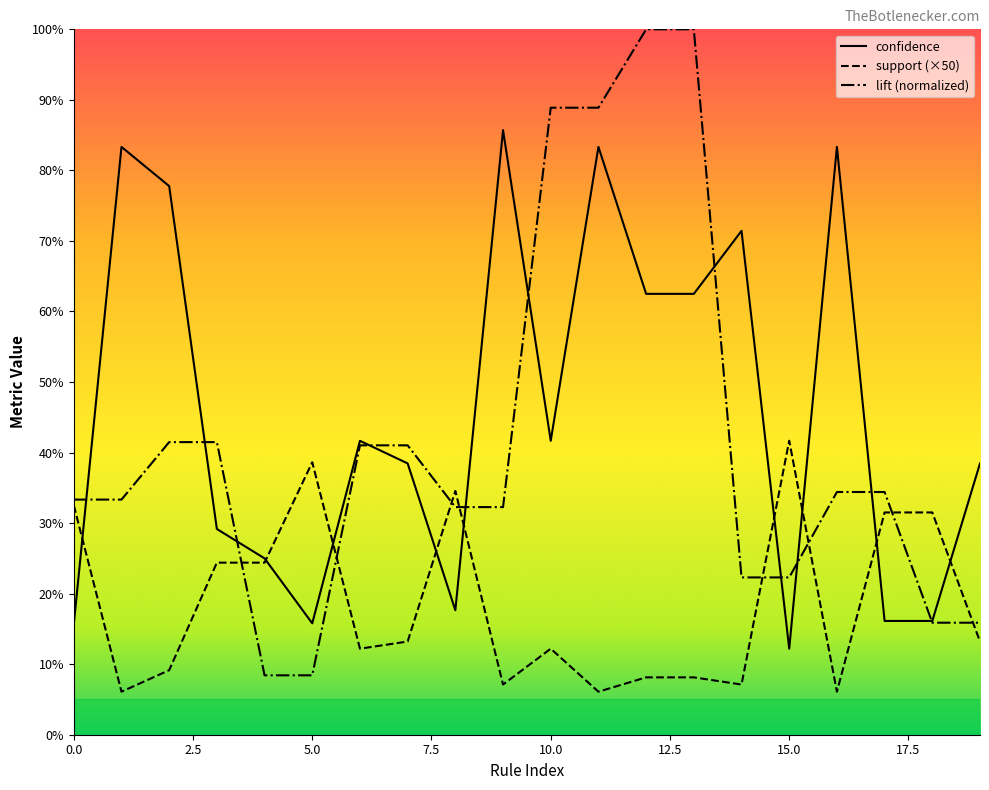

What are all the series names shown in the legend?

confidence, support, lift